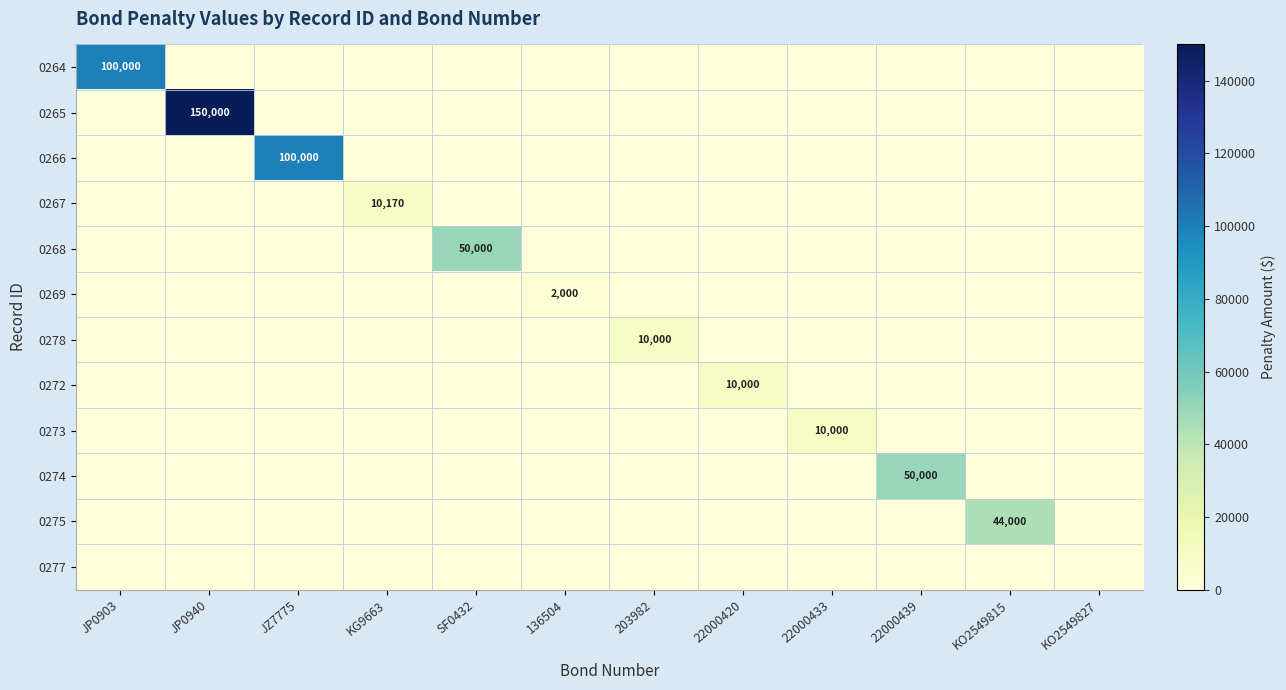

The value of 0274 at 22000439 is 67680. True or false?

False